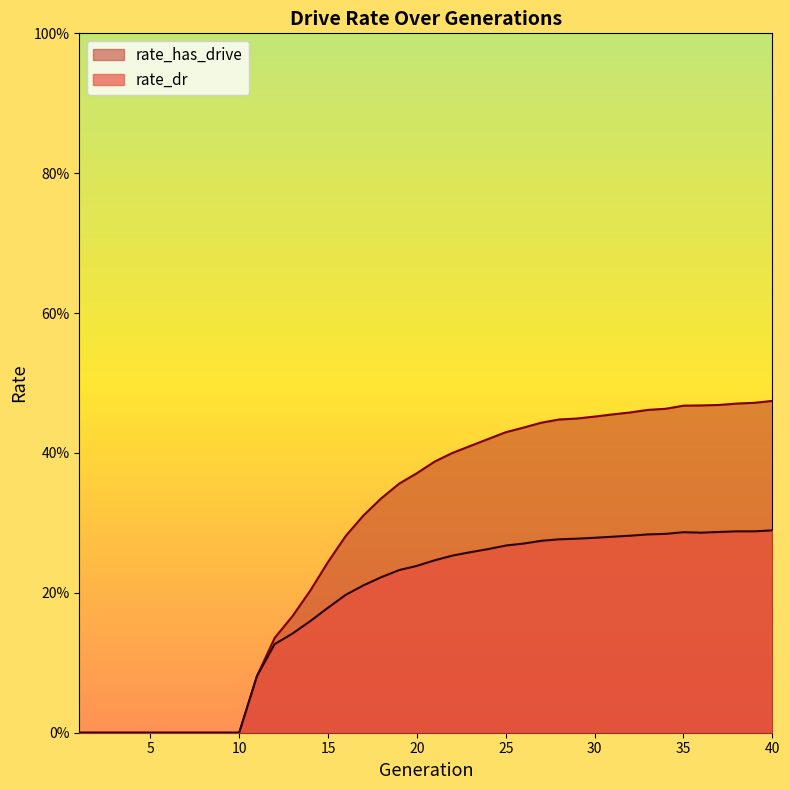

Reading right to left, extract all data points from this chart.

rate_dr: 40=0.3	39=0.3	38=0.3	37=0.3	36=0.3	35=0.3	34=0.3	33=0.3	32=0.3	31=0.3	30=0.3	29=0.3	28=0.3	27=0.3	26=0.3	25=0.3	24=0.3	23=0.3	22=0.3	21=0.2	20=0.2	19=0.2	18=0.2	17=0.2	16=0.2	15=0.2	14=0.2	13=0.1	12=0.1	11=0.1	10=0.0	9=0.0	8=0.0	7=0.0	6=0.0	5=0.0	4=0.0	3=0.0	2=0.0	1=0.0
rate_has_drive: 40=0.5	39=0.5	38=0.5	37=0.5	36=0.5	35=0.5	34=0.5	33=0.5	32=0.5	31=0.5	30=0.5	29=0.4	28=0.4	27=0.4	26=0.4	25=0.4	24=0.4	23=0.4	22=0.4	21=0.4	20=0.4	19=0.4	18=0.3	17=0.3	16=0.3	15=0.2	14=0.2	13=0.2	12=0.1	11=0.1	10=0.0	9=0.0	8=0.0	7=0.0	6=0.0	5=0.0	4=0.0	3=0.0	2=0.0	1=0.0